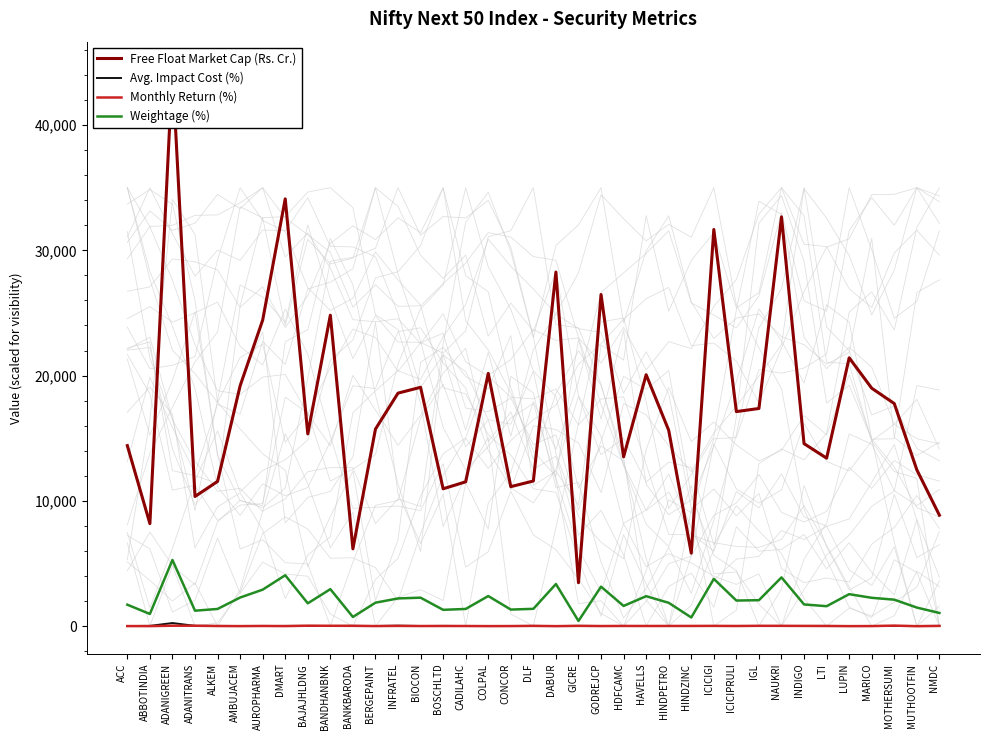

Which series changed the most between CONCOR and LUPIN?

Free Float Market Cap (Rs. Cr.)